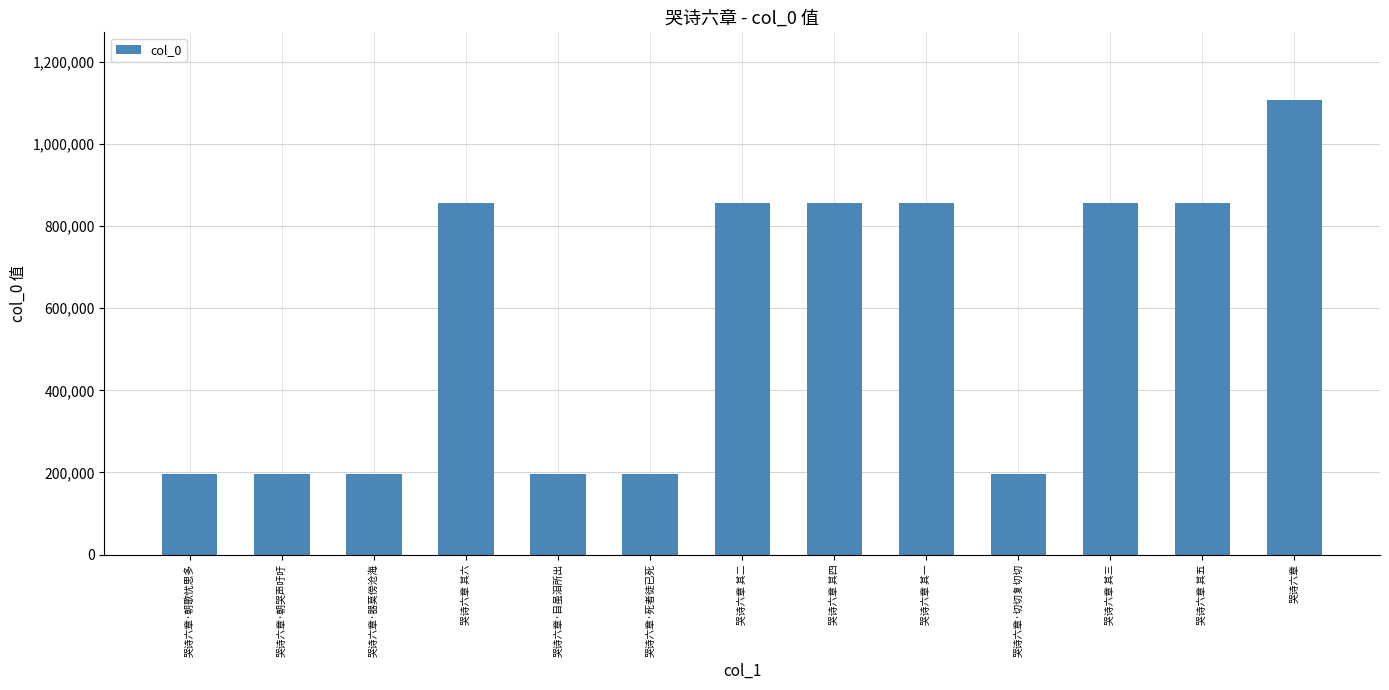

Where is the data nearest to the value 651672?

哭诗六章 其六